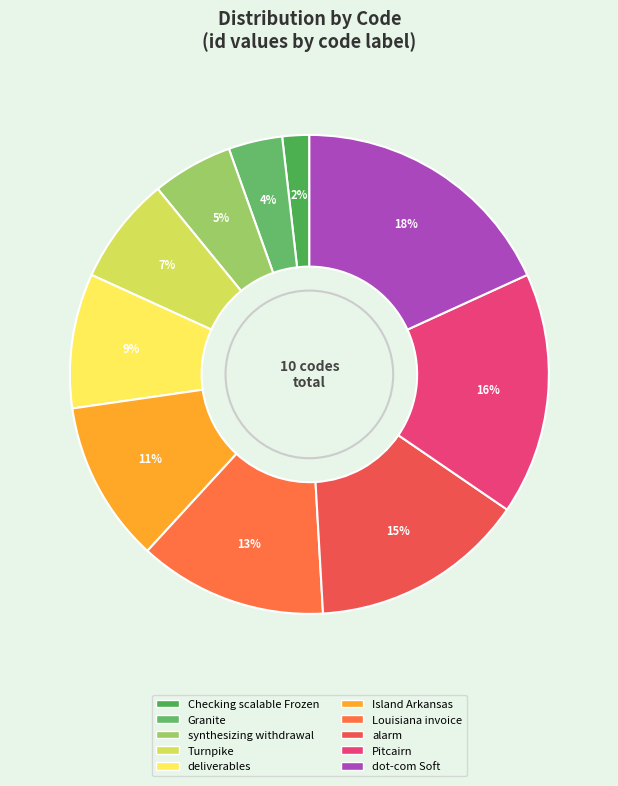

Between alarm and Pitcairn, which is larger?

Pitcairn